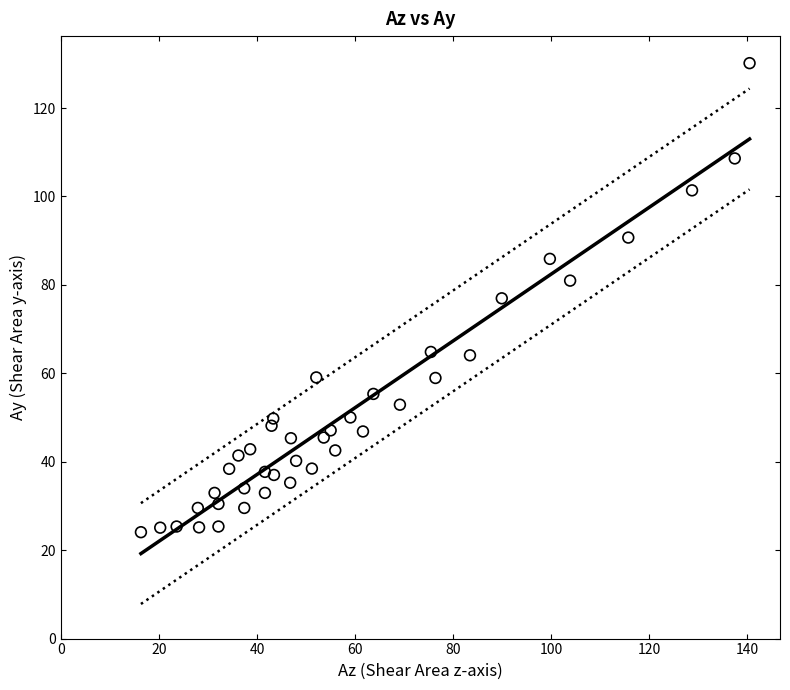

What is the range of Y values (max minus min)?

106.1